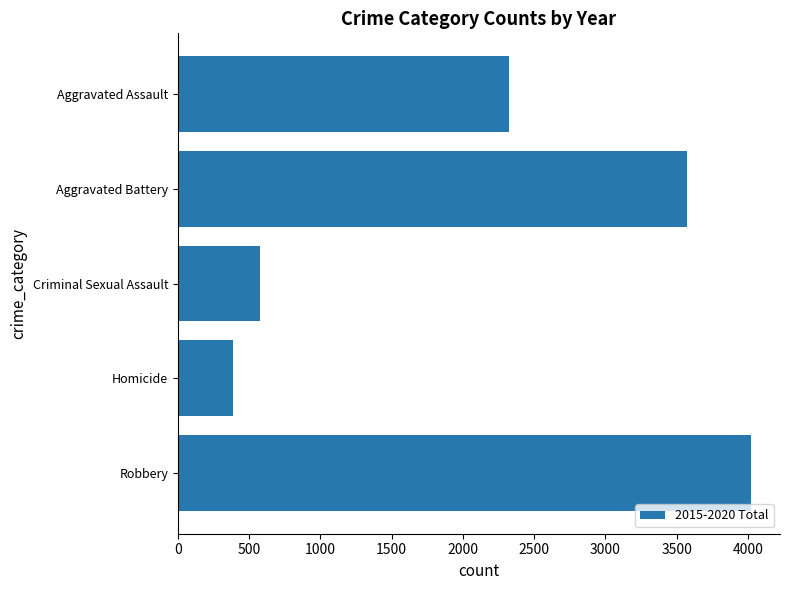

Read the value at Aggravated Assault, to the nearest 10.

2320